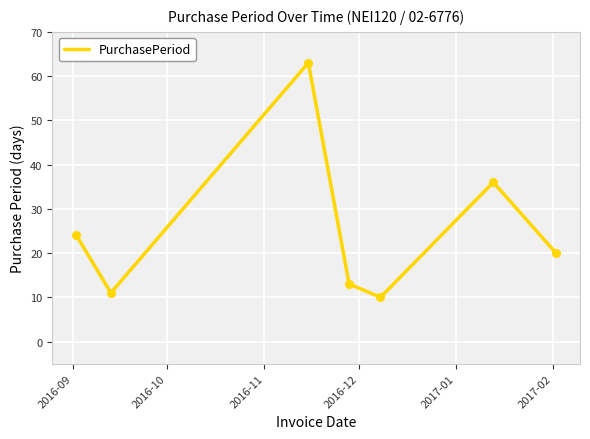

What is the difference between the second highest and second lowest values?

25